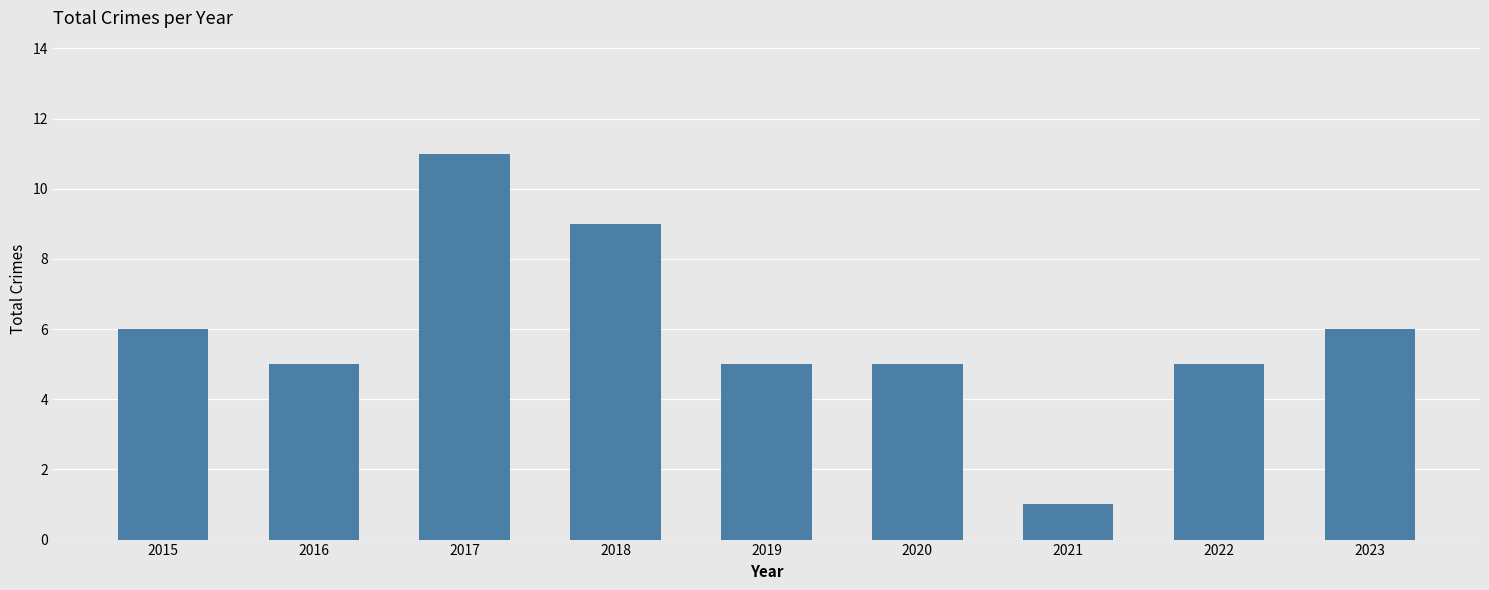

Which category has the lowest value across all series?

2021